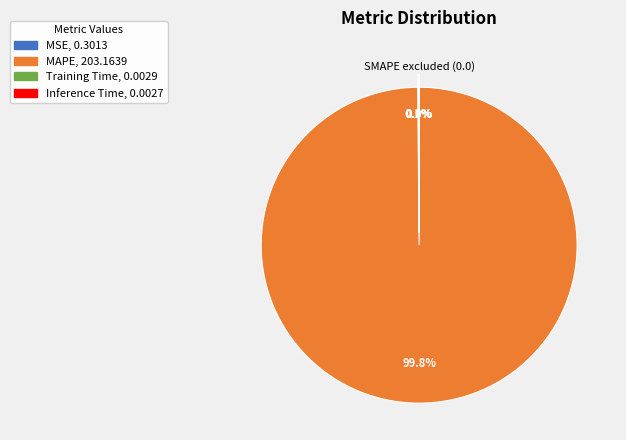

Which category accounts for the majority?

MAPE